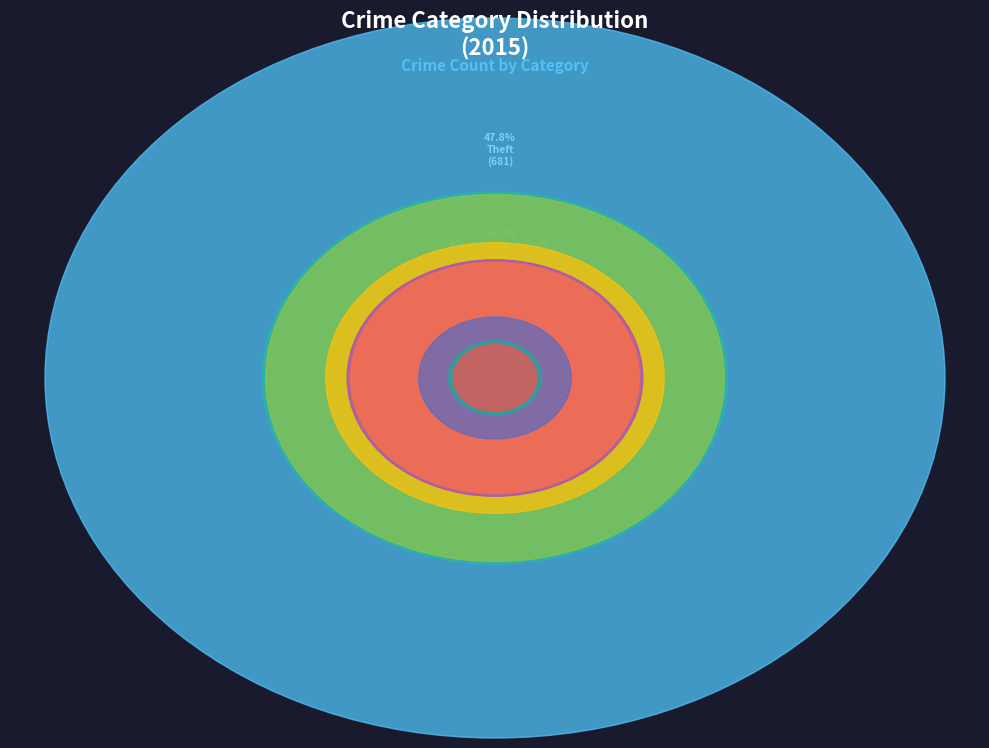

What is the change in value from Theft to Criminal Sexual Assault?

-654